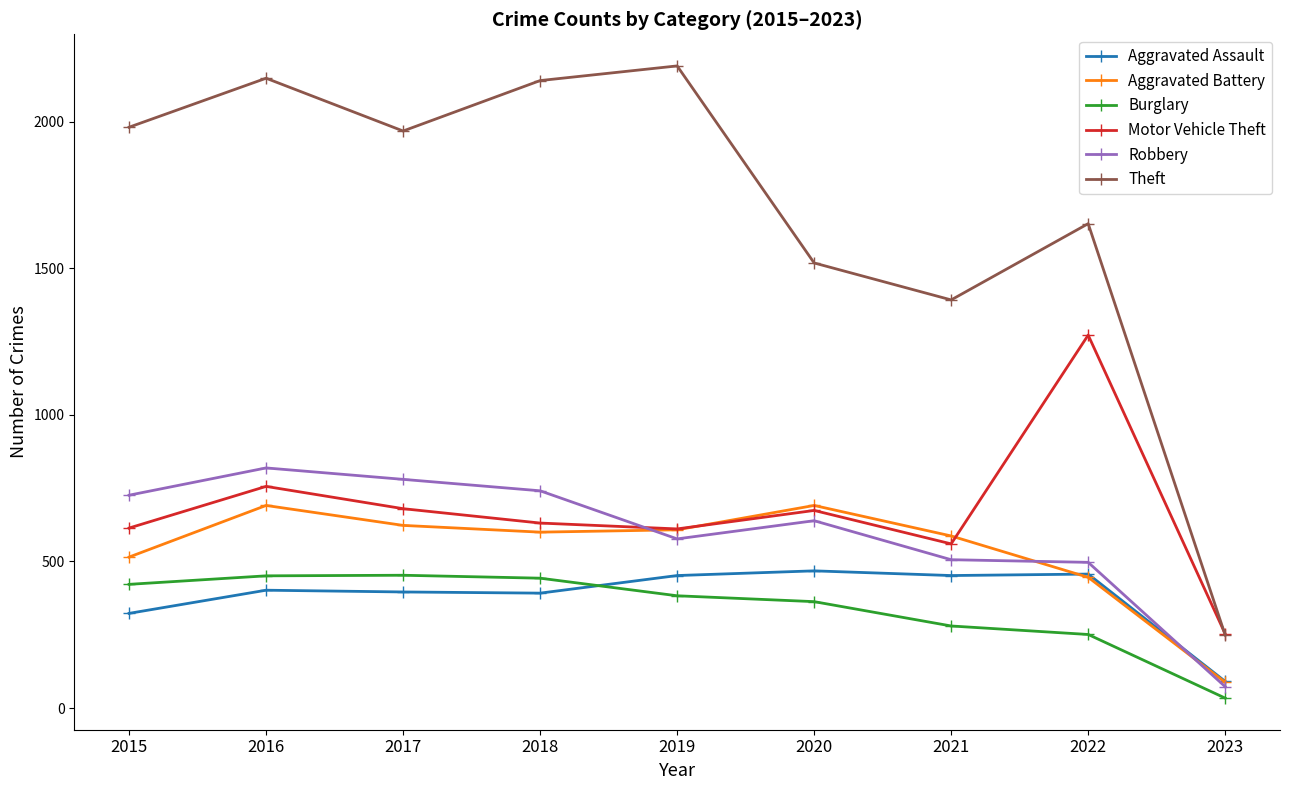

At which label does Robbery reach its peak?

2016